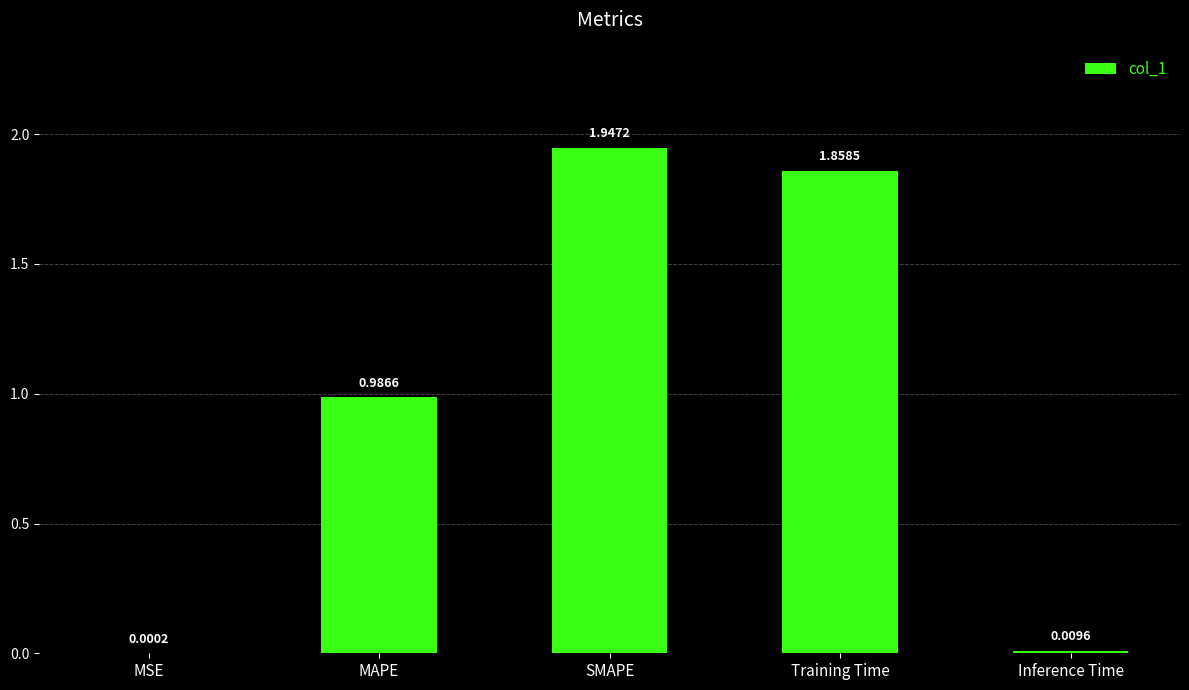

What is the sum of all values?

4.8